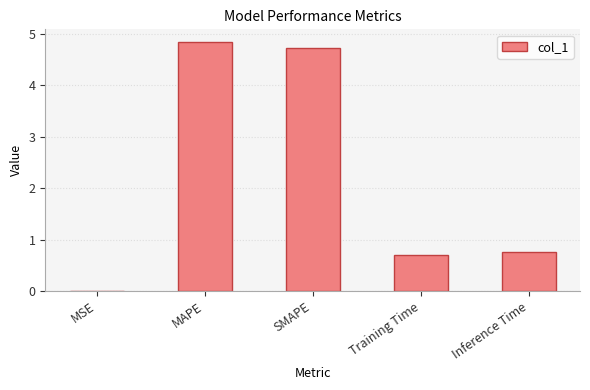

True or false: the data shows 1.1 at Training Time.

False